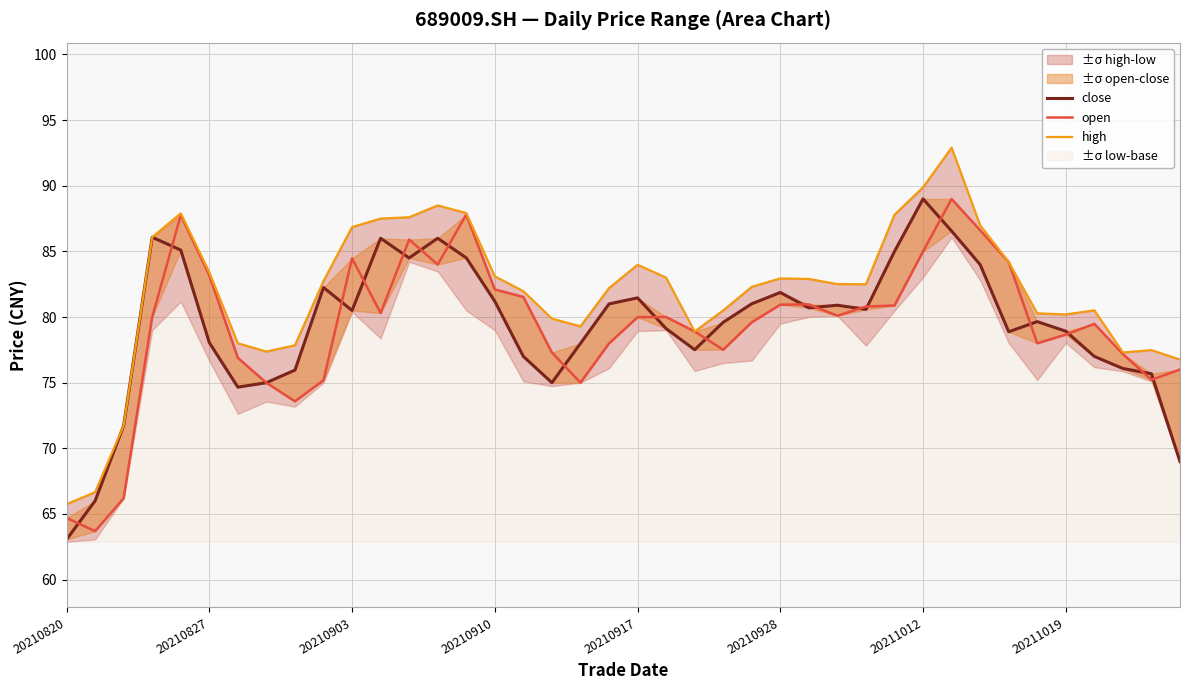

What is the difference between the maximum and minimum values in the high series?

27.2